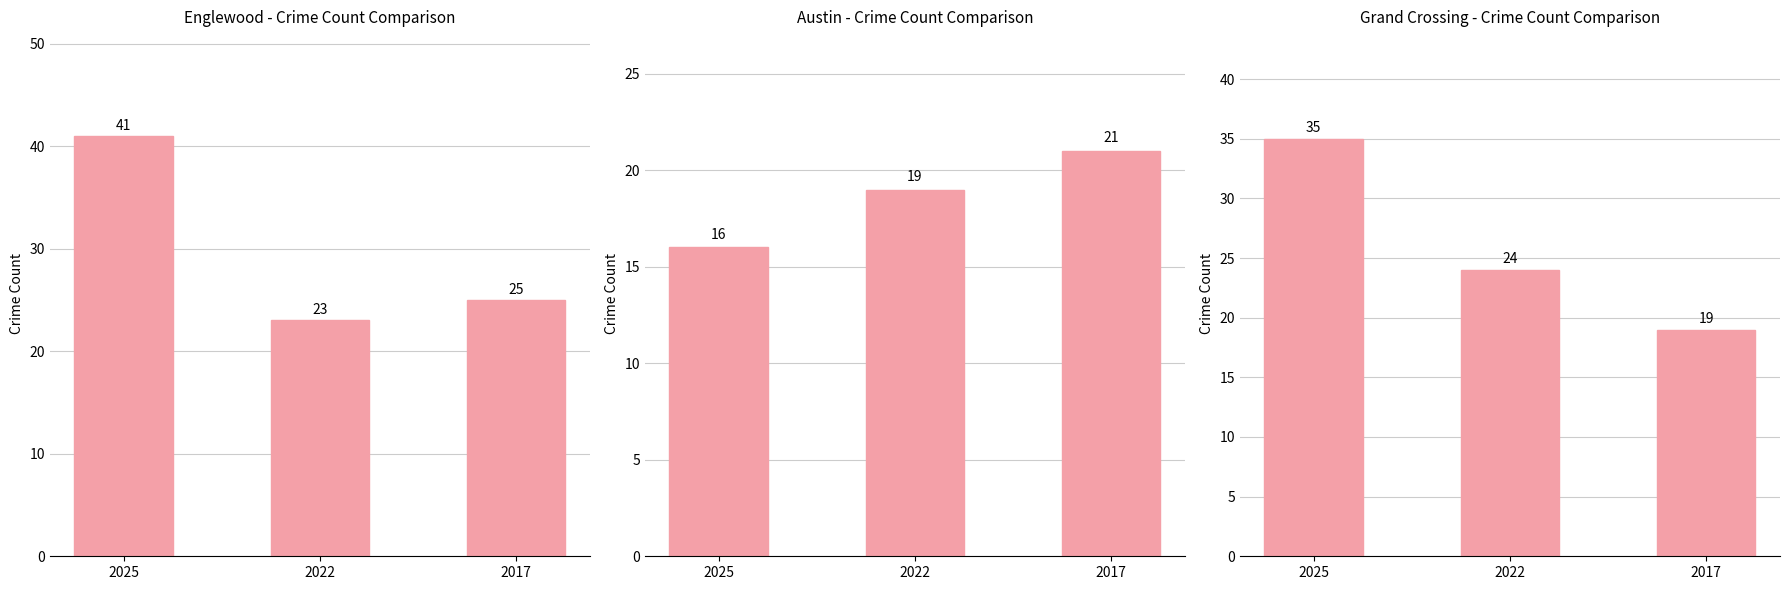

Where is Grand Crossing nearest to the value 27?

2022